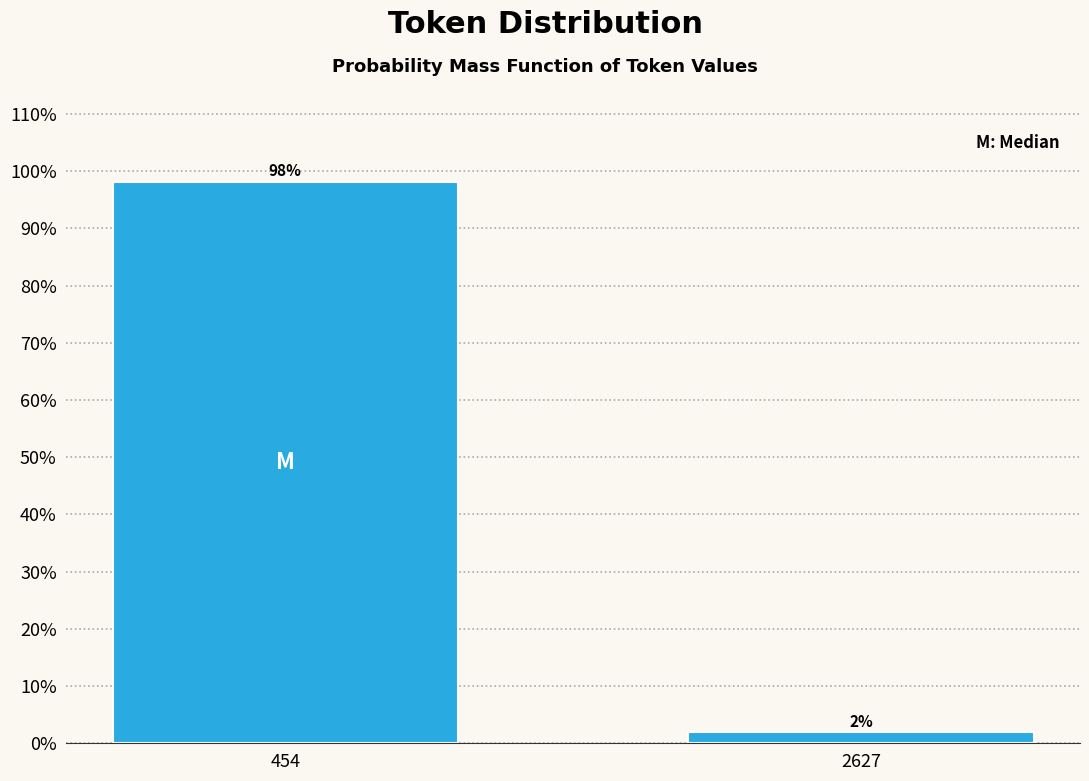

Are the bars horizontal?

No